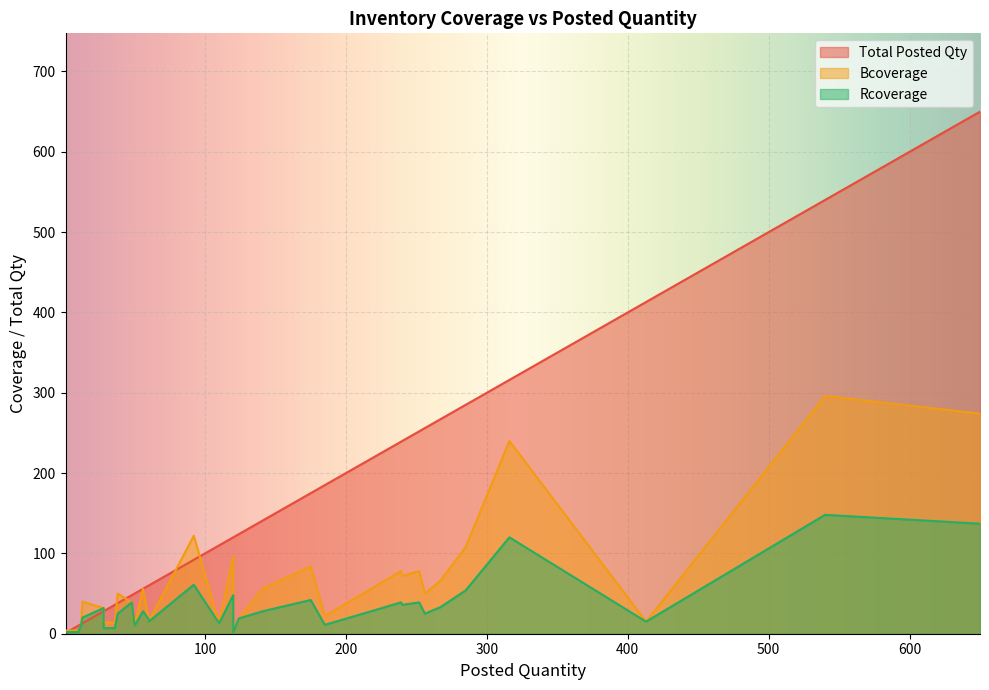

Rank the series by their maximum value, from lowest to highest.

Rcoverage, Bcoverage, Total Posted Qty